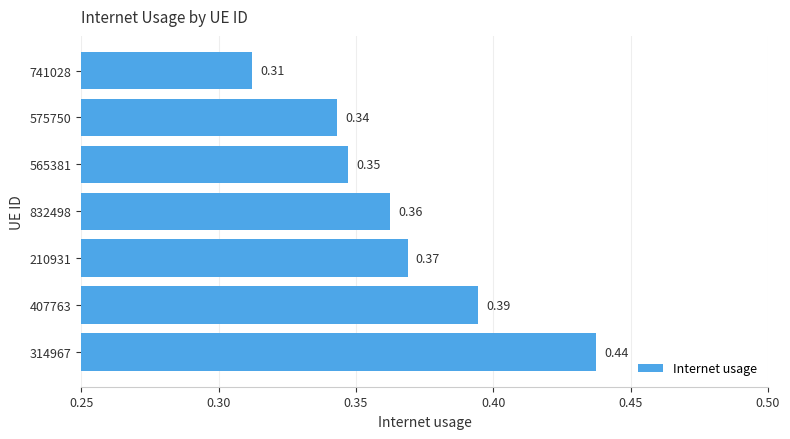

What is the difference between the maximum and minimum values?

0.1